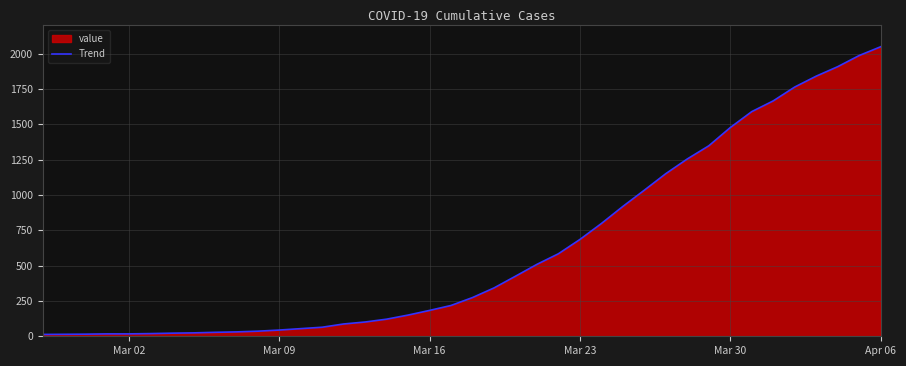

True or false: there are more than 0 points higher than both neighbors.

False